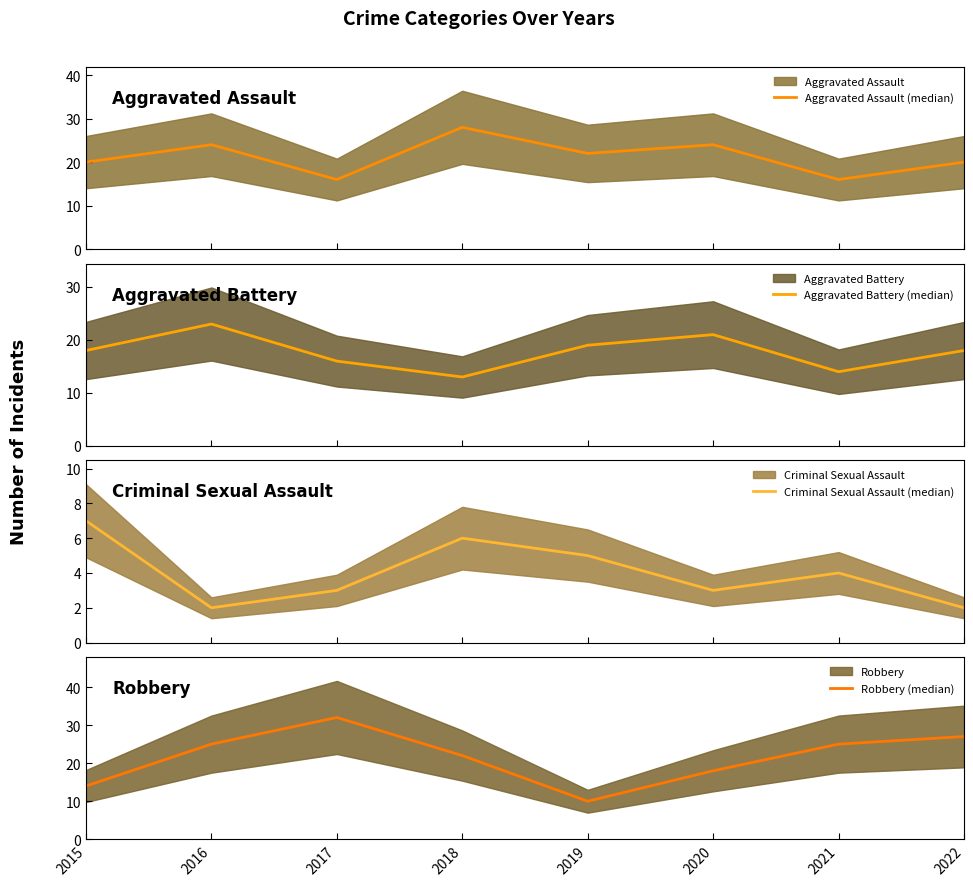

At 2021, list the series in order from largest to smallest.

Robbery (median), Aggravated Assault (median), Aggravated Battery (median), Criminal Sexual Assault (median)